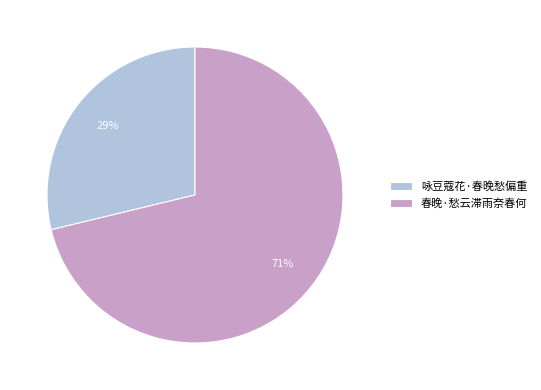

Combined, do 春晚·愁云滞雨奈春何 and 咏豆蔻花·春晚愁偏重 account for over 50%?

Yes